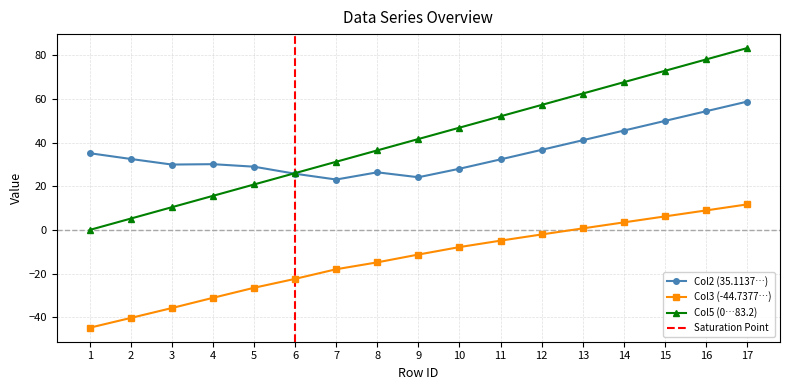

What is the difference between the second highest and second lowest values in the Col5 series?

72.8